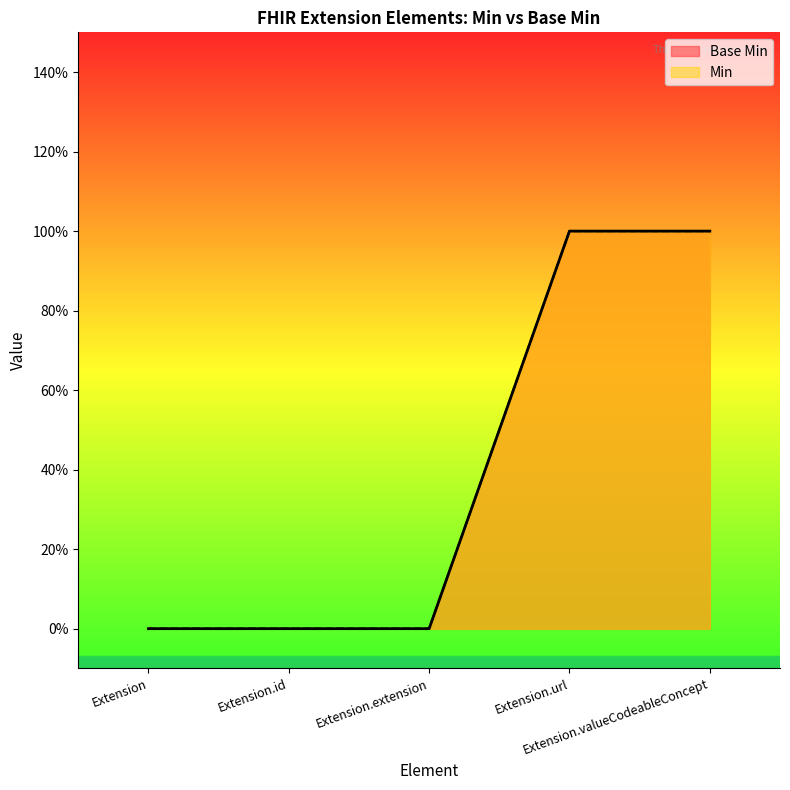

Reading left to right, extract all data points from this chart.

Base Min: Extension=0	Extension.id=0	Extension.extension=0	Extension.url=1	Extension.valueCodeableConcept=1
Min: Extension=0	Extension.id=0	Extension.extension=0	Extension.url=1	Extension.valueCodeableConcept=1